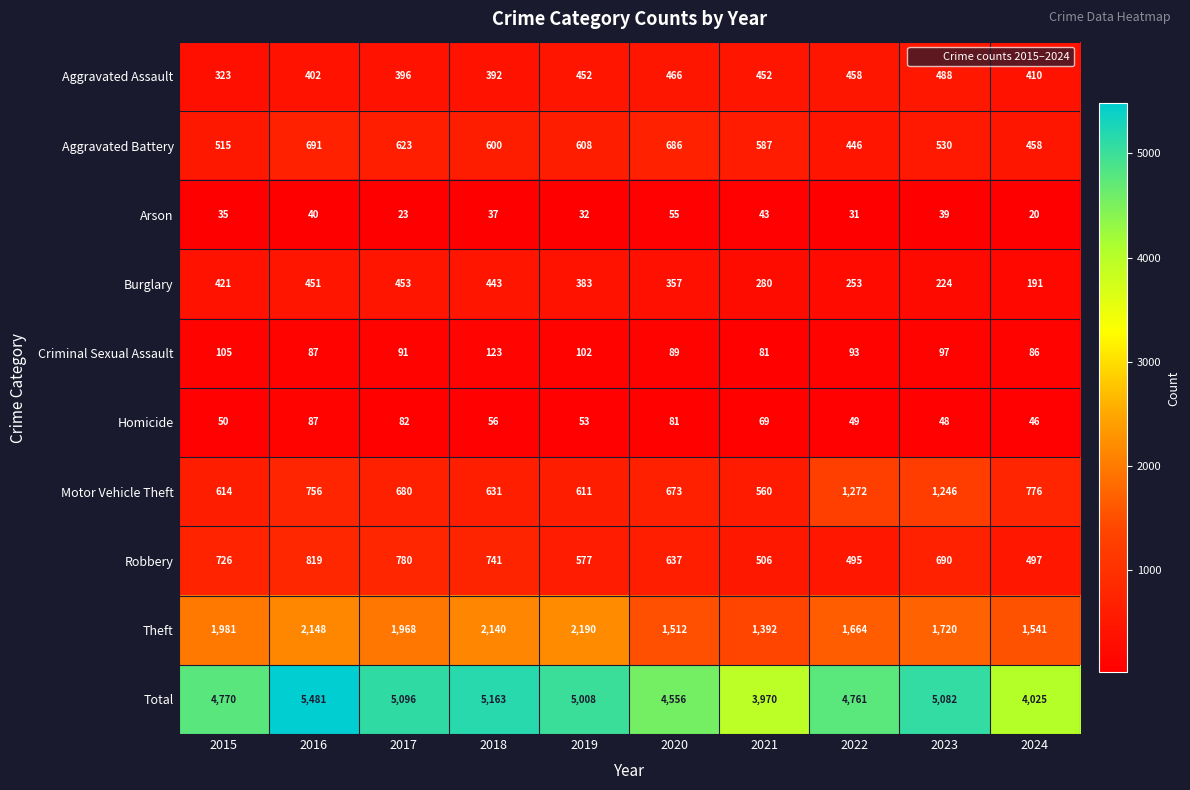

The Aggravated Battery series shows 212 at 2022. True or false?

False